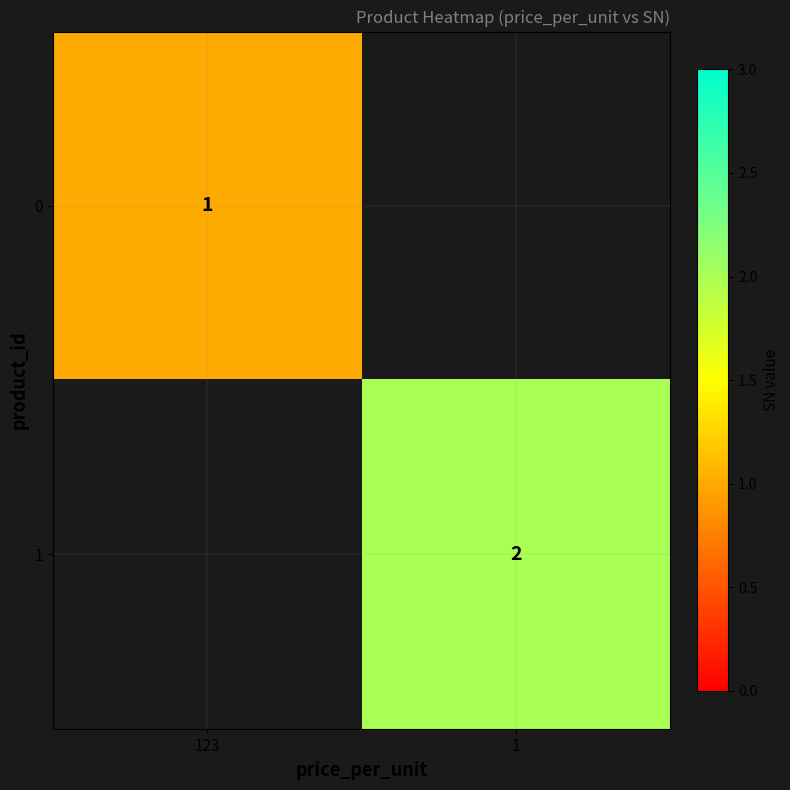

How many series are shown in this chart?

2